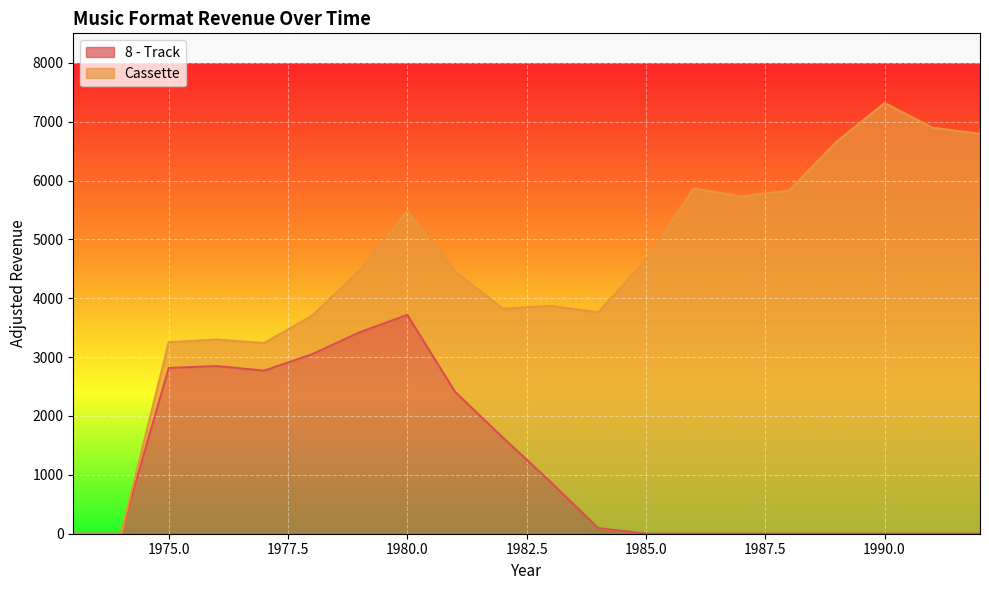

True or false: the data shows 3717.2 at 1980.

True